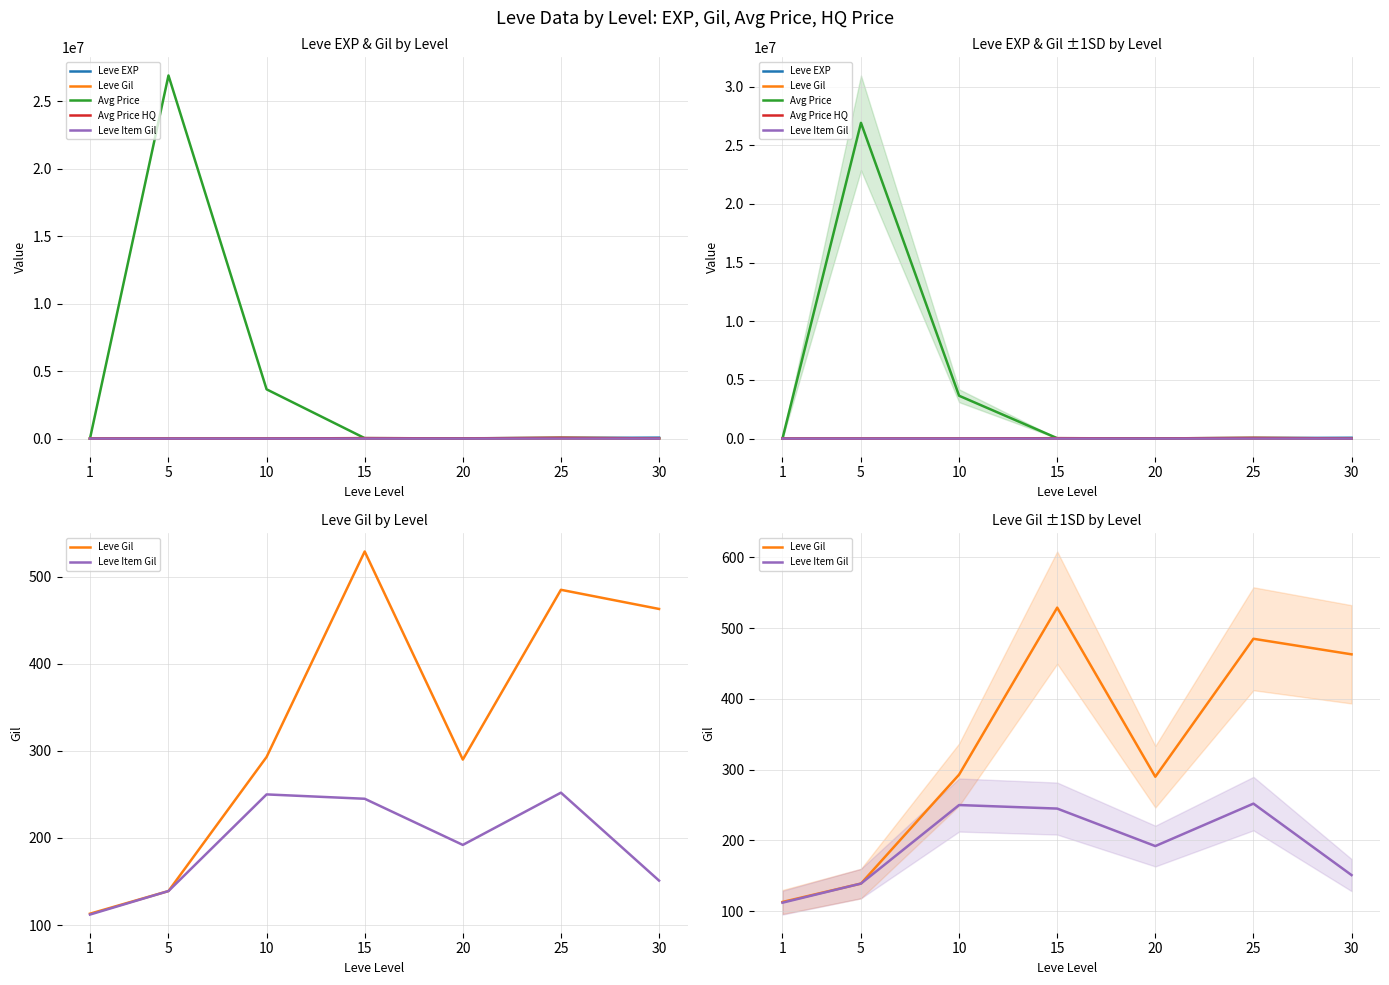

What is the smallest value displayed?

112